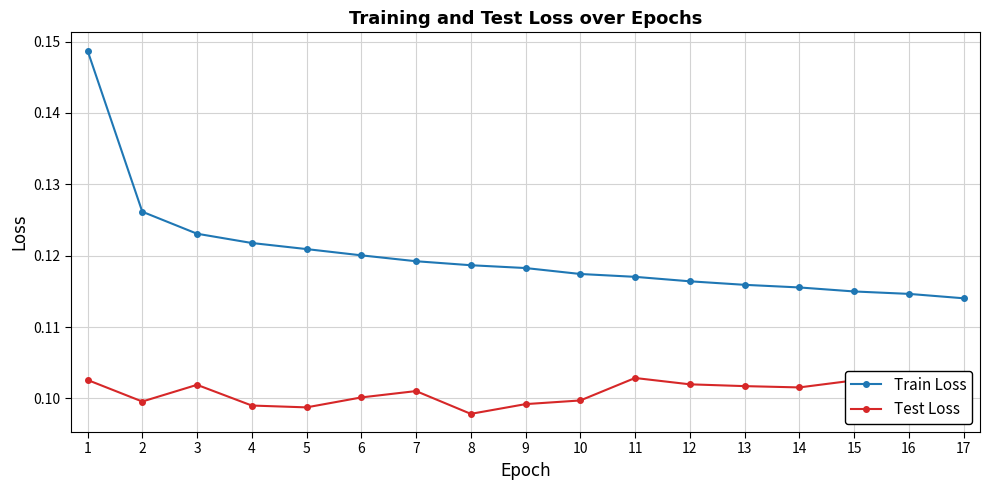

Count the Train Loss values in the range 0 to 1.

17